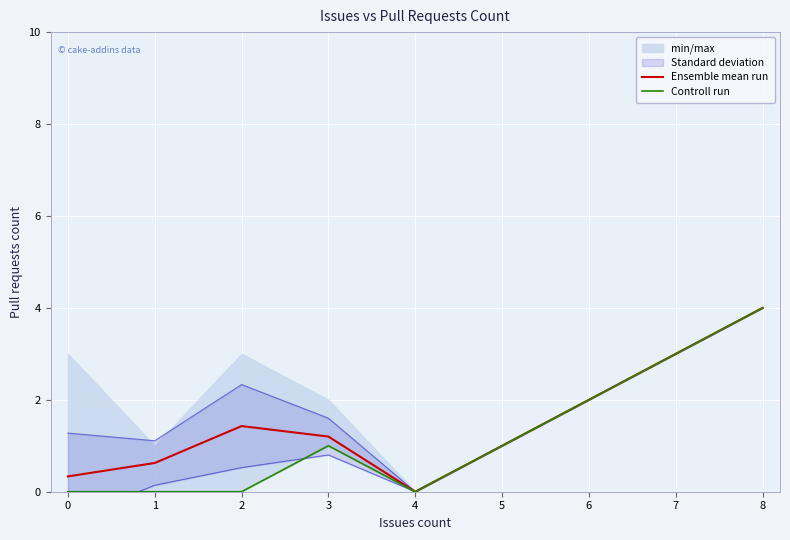

Between 0 and 1, which series saw the biggest shift?

Ensemble mean run